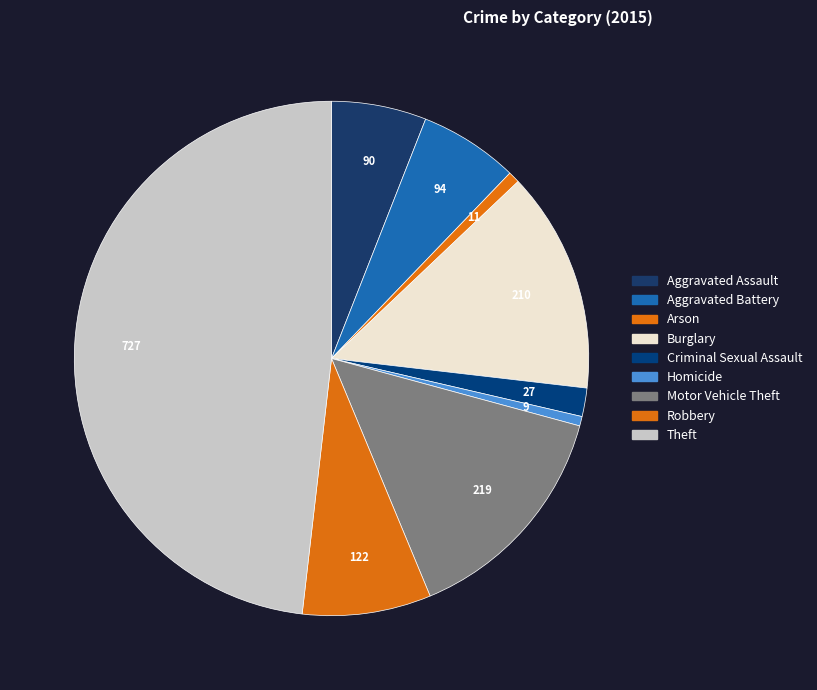

Which category has the biggest portion of the pie?

Theft